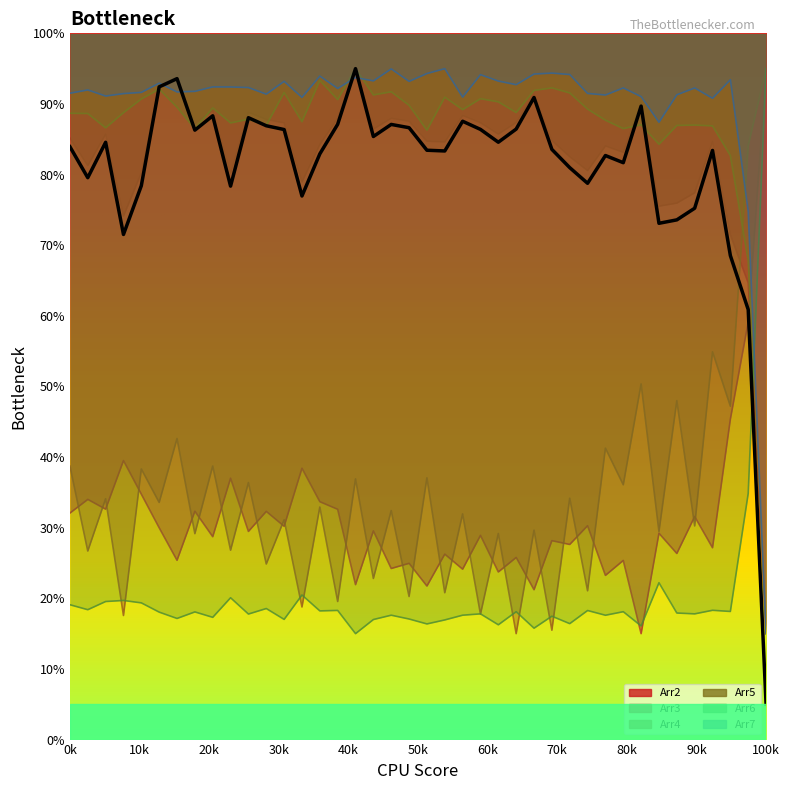

What is the value of the Arr6 point at the 31st from the left?

18.4